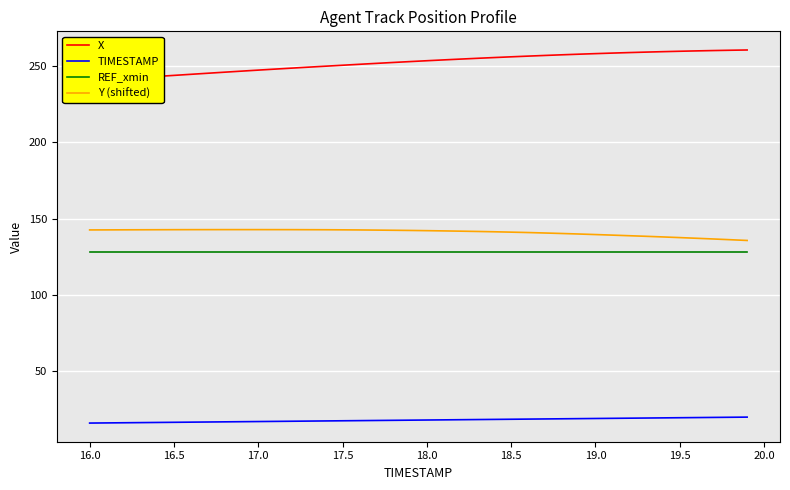

What is the lowest value of the Y (shifted) series?

135.6